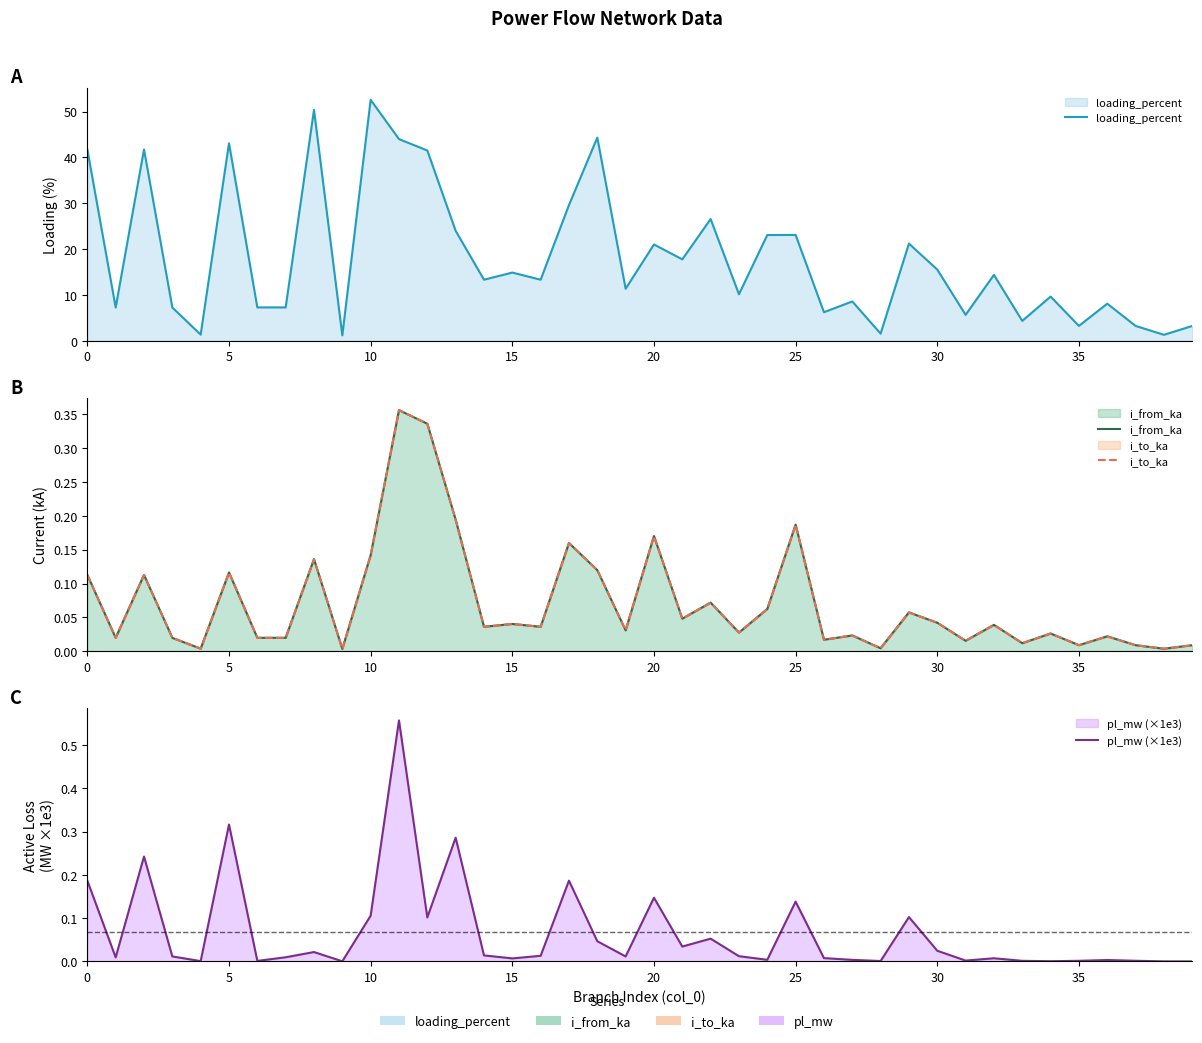

What are all the series names shown in the legend?

loading_percent, i_from_ka, i_to_ka, pl_mw (×1e3)